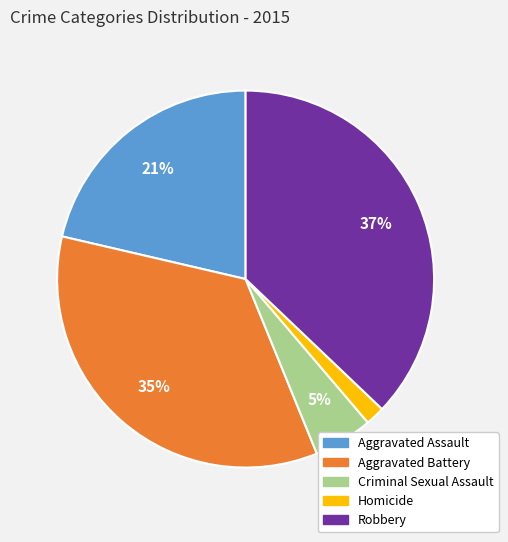

Rank the categories by value from highest to lowest.

Robbery, Aggravated Battery, Aggravated Assault, Criminal Sexual Assault, Homicide